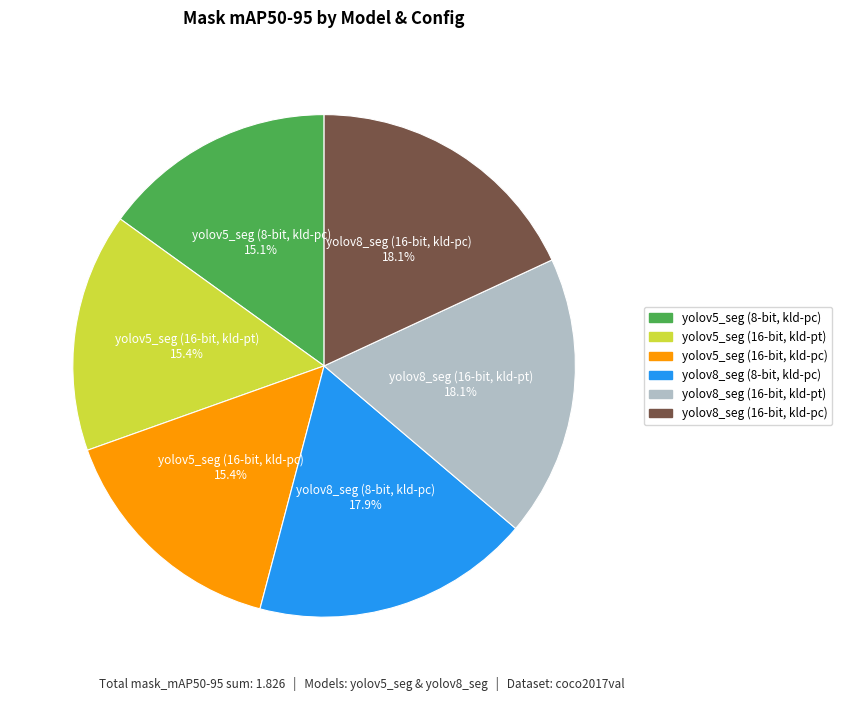

Do yolov5_seg (16-bit, kld-pt) and yolov8_seg (16-bit, kld-pt) together represent more than half of the pie?

No